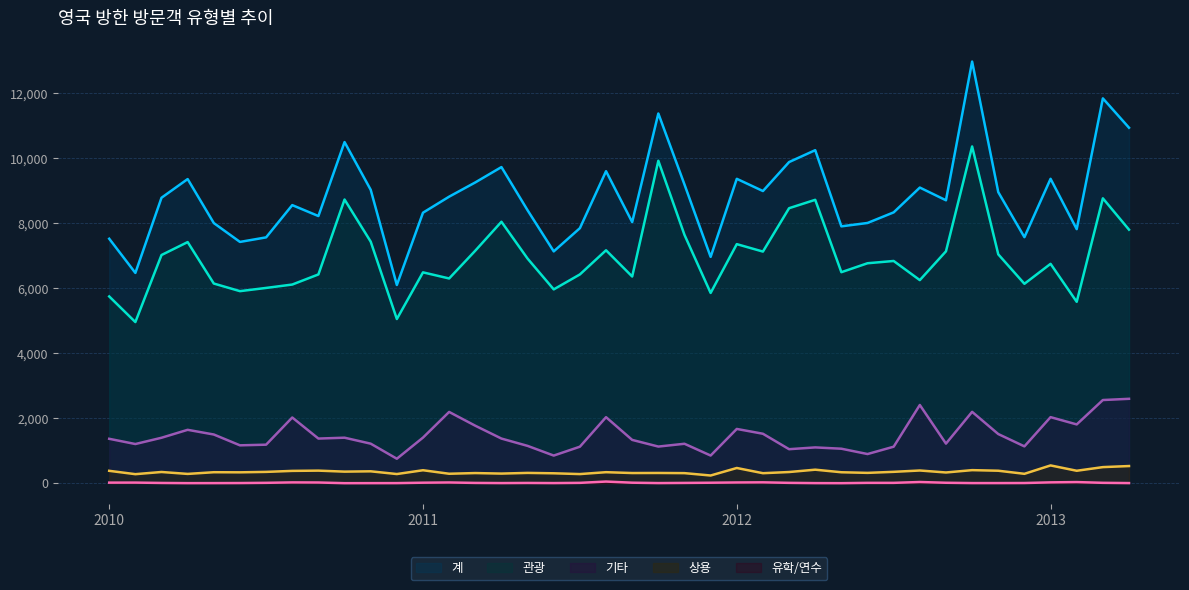

Which series has the widest spread of values?

계